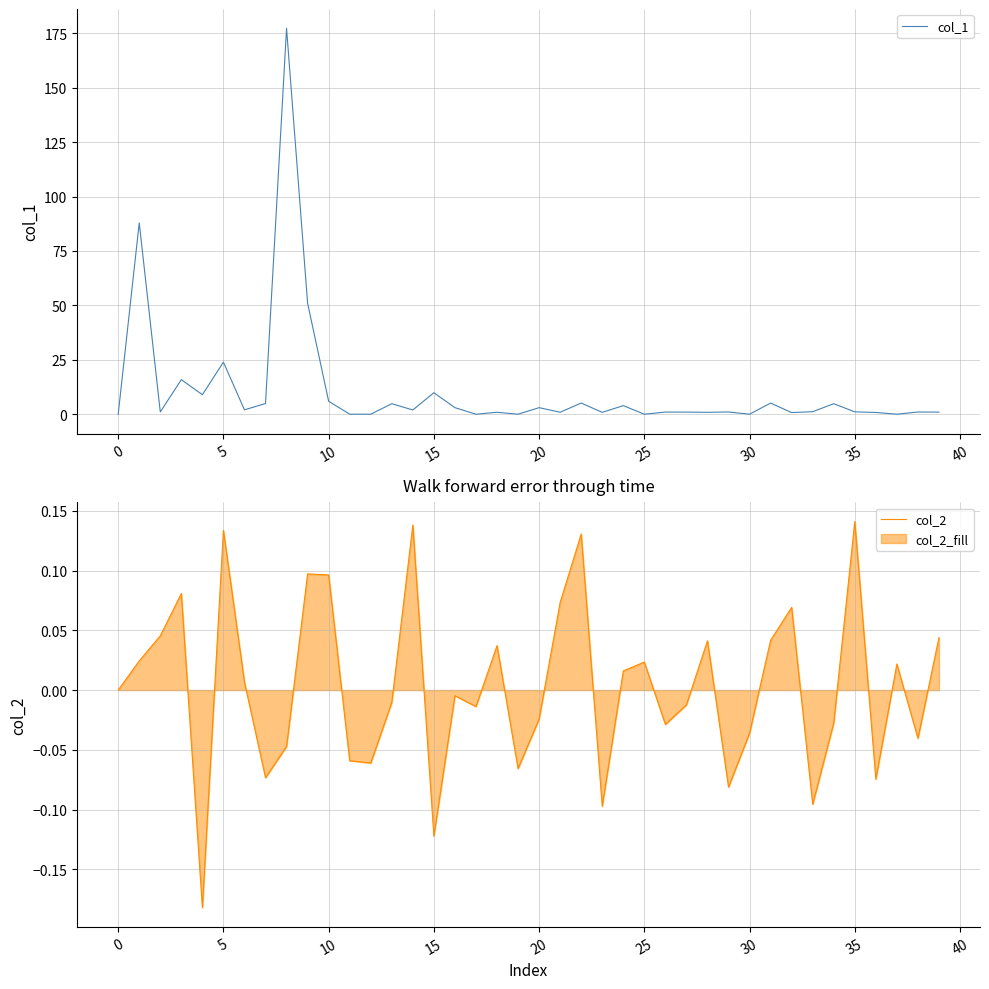

In col_2, how many points are lower than both neighbors (excluding endpoints)?

12